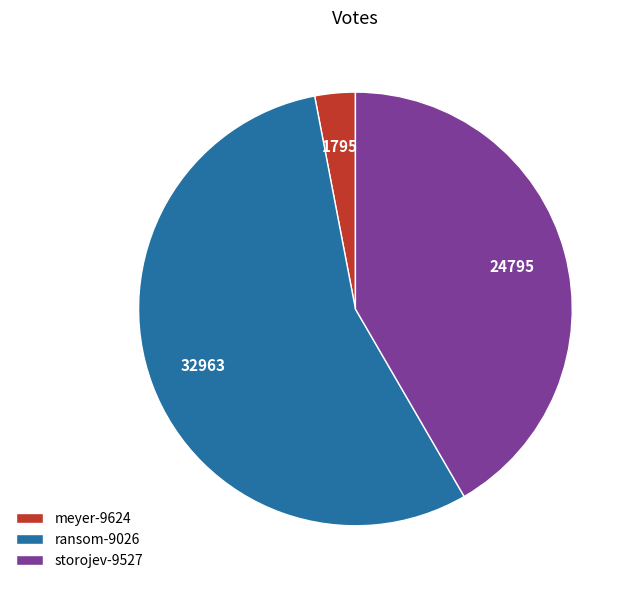

How many slices are in this pie chart?

3